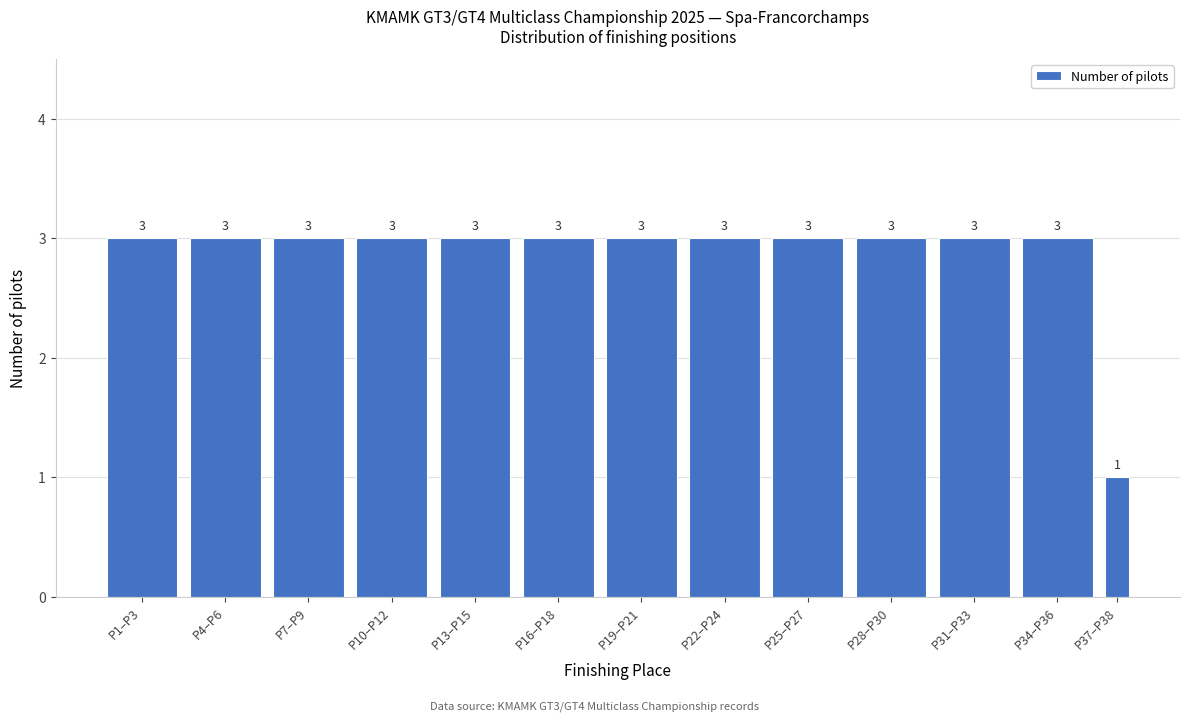

Reading left to right, list all the values displayed in this chart.

P1–P3=3	P4–P6=3	P7–P9=3	P10–P12=3	P13–P15=3	P16–P18=3	P19–P21=3	P22–P24=3	P25–P27=3	P28–P30=3	P31–P33=3	P34–P36=3	P37–P38=1